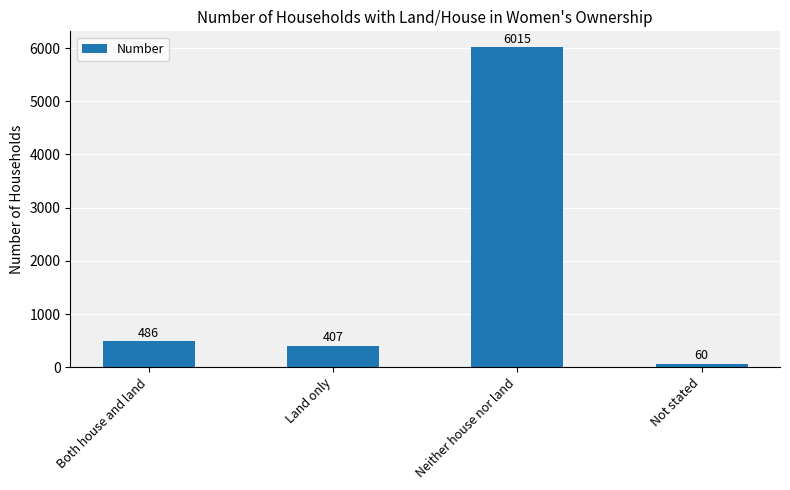

What is the label of the 4th bar from the left?

Not stated